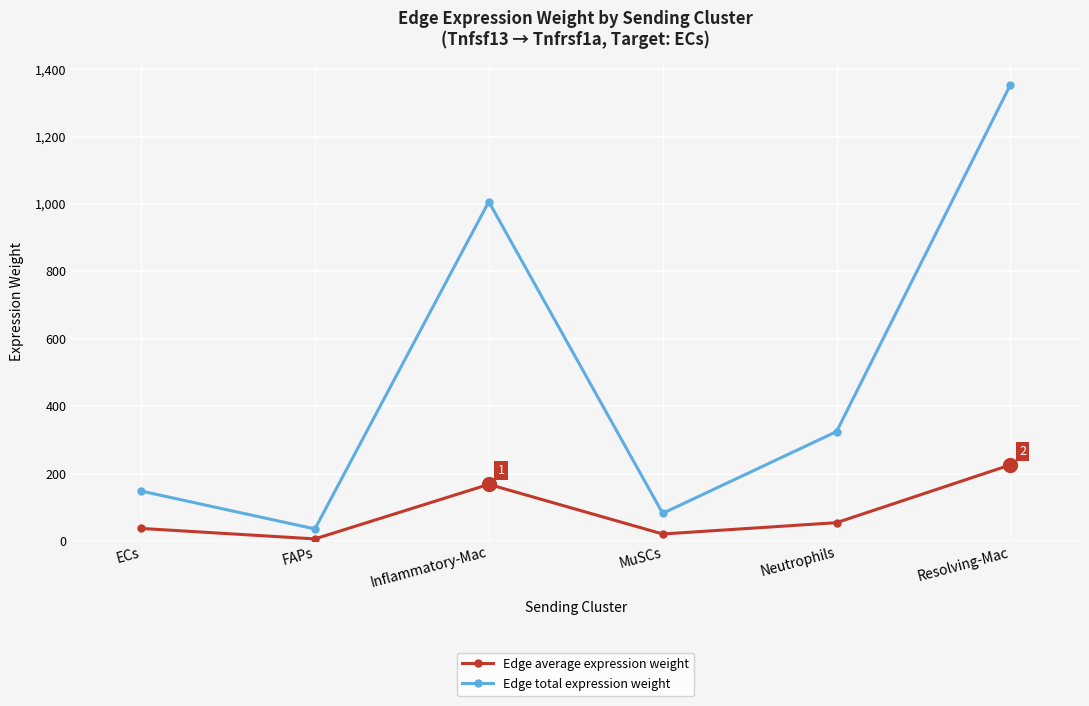

True or false: Edge total expression weight and Edge average expression weight intersect in this chart.

False